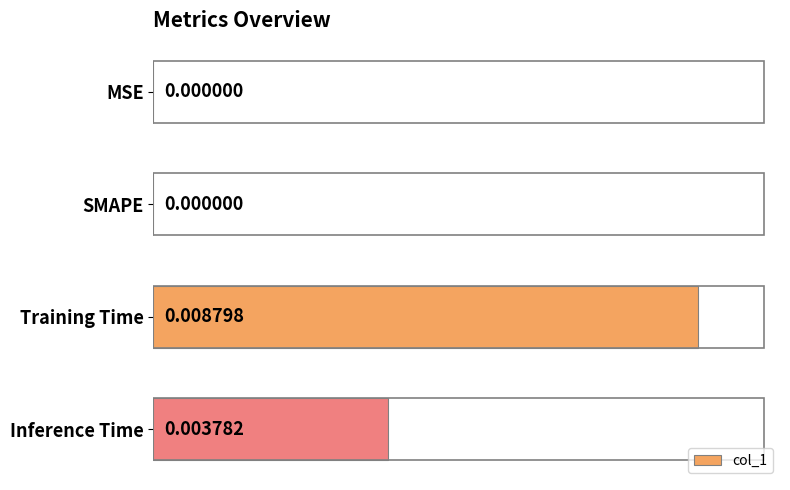

How many positive values are there?

2